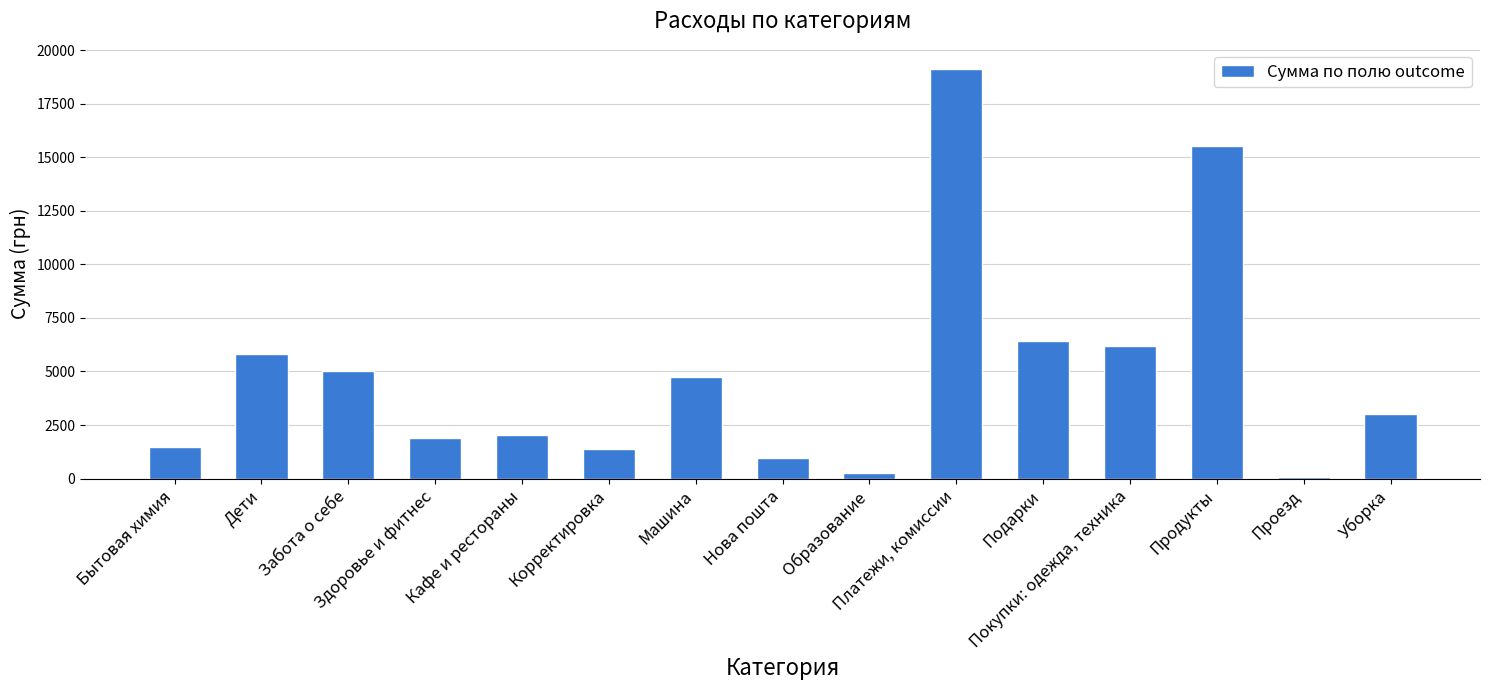

Reading left to right, extract all data points from this chart.

Бытовая химия=1482.0	Дети=5798.0	Забота о себе=5030.0	Здоровье и фитнес=1872.4	Кафе и рестораны=2038.7	Корректировка=1366.0	Машина=4742.0	Нова пошта=951.0	Образование=238.0	Платежи, комиссии=19111.0	Подарки=6446.0	Покупки: одежда, техника=6190.0	Продукты=15524.1	Проезд=56.0	Уборка=3000.0